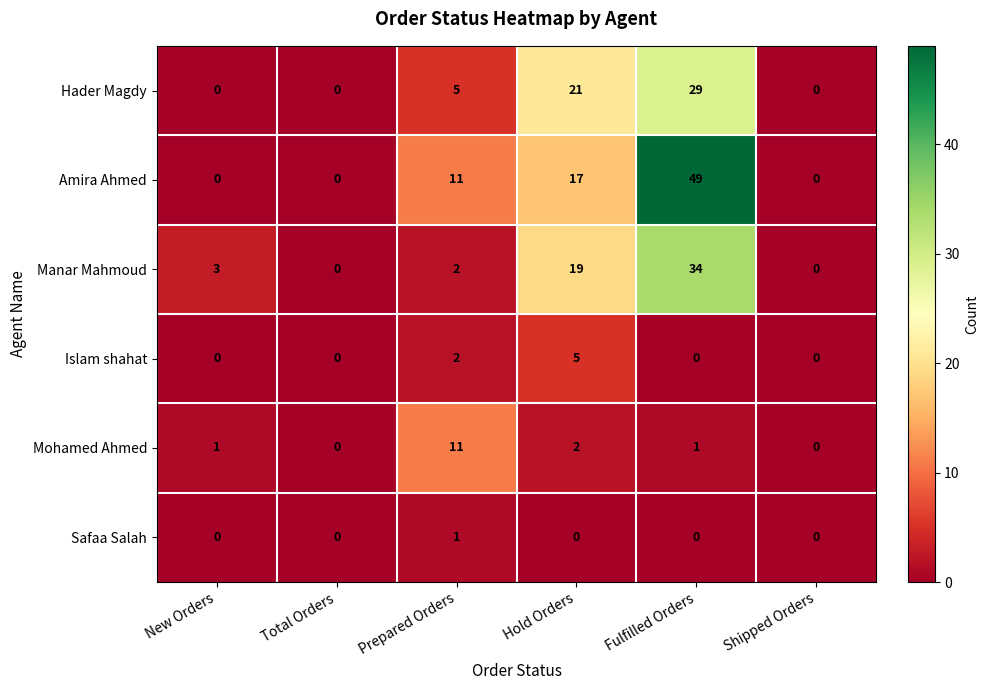

What is the difference between the highest and lowest values at Hold Orders?

21